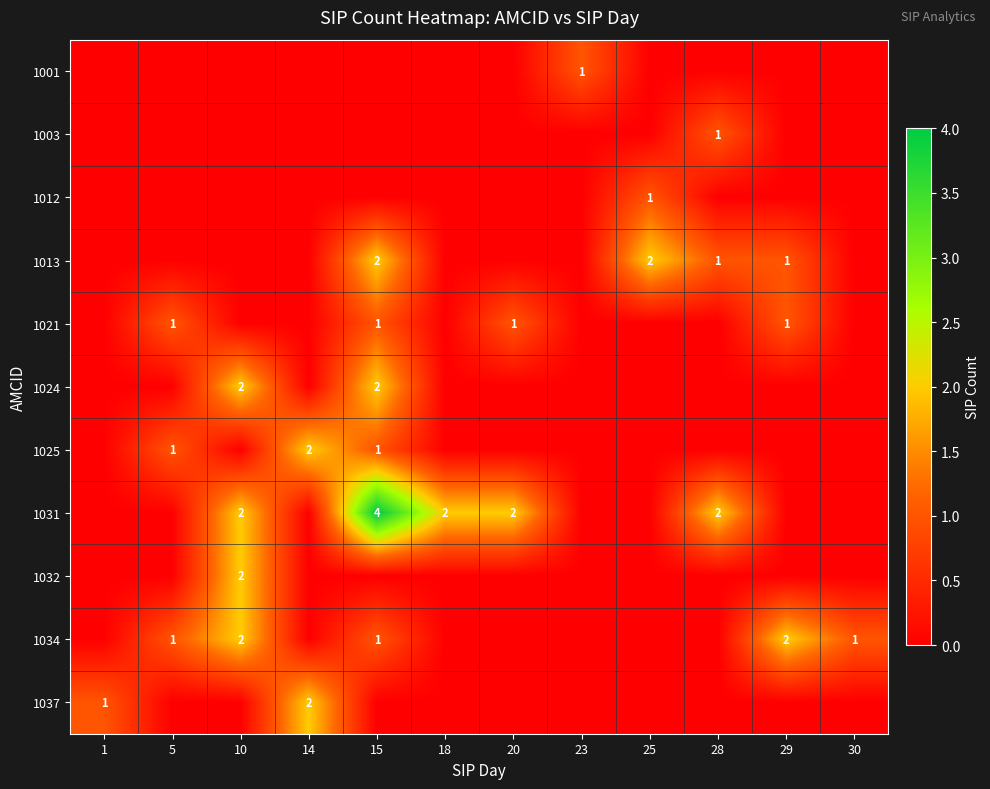

True or false: 1034 has a value of 3 at 10.

False